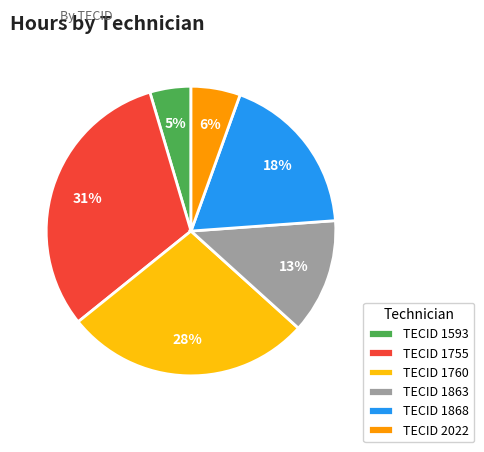

To the nearest percent, what is the average slice percentage?

17%